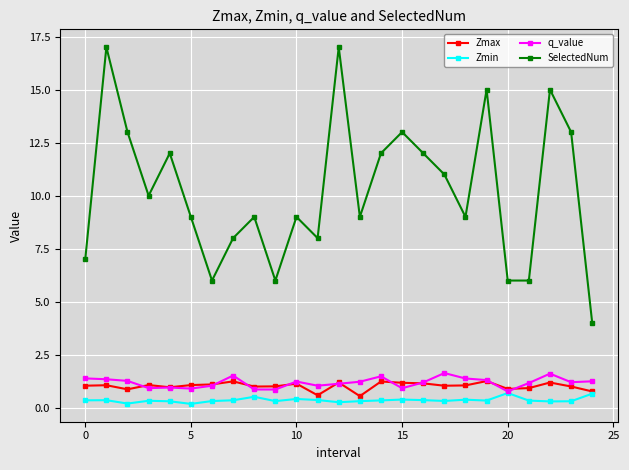

Which series has the largest total across all categories?

SelectedNum